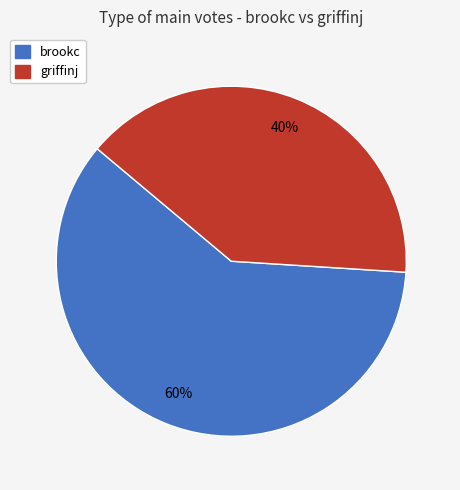

Does griffinj represent more than half of the total?

No